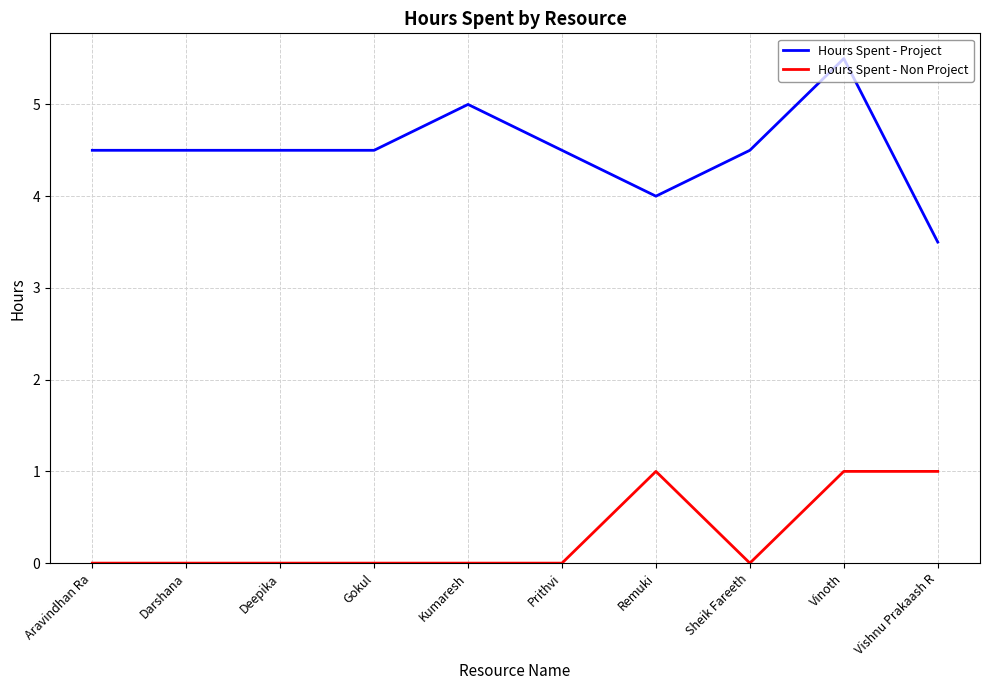

True or false: Hours Spent - Project and Hours Spent - Non Project cross at least once.

False